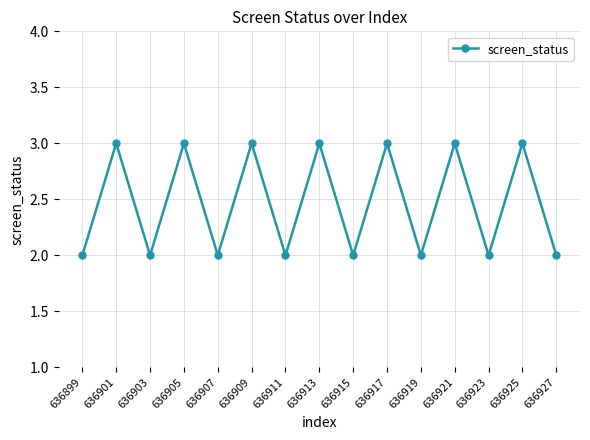

True or false: the data shows 3 at 636925.

True